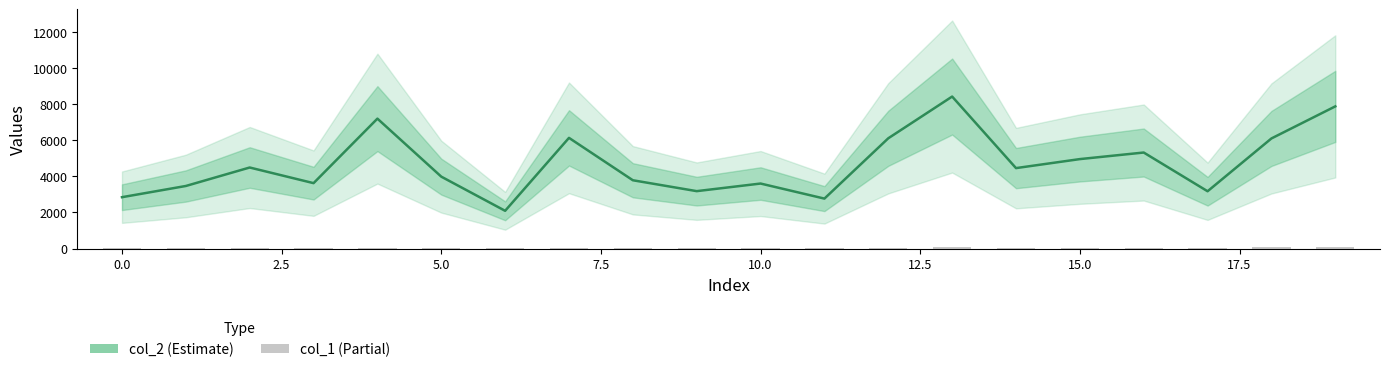

What is the difference between the col_1 values at 0.0 and 2.5?

1